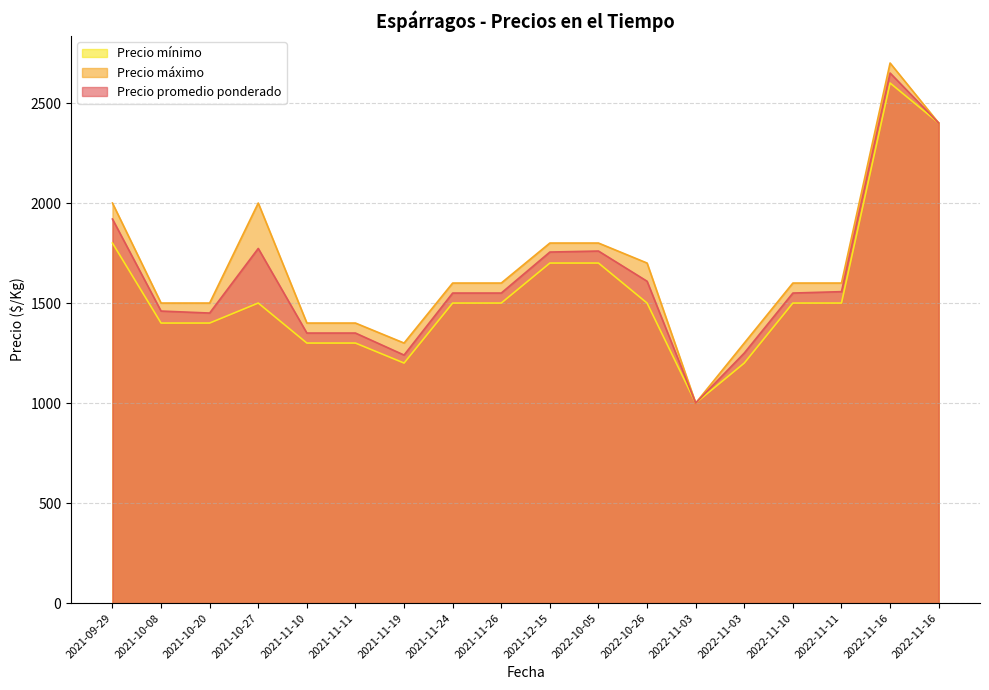

How many lines are shown in the chart?

3